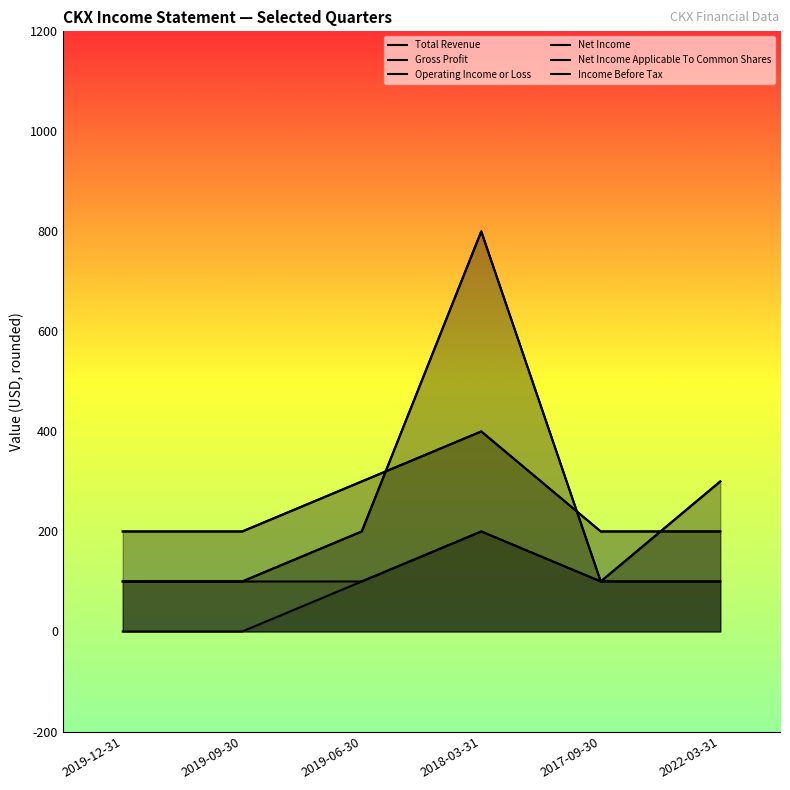

True or false: Net Income has a value of 100 at 2019-09-30.

True